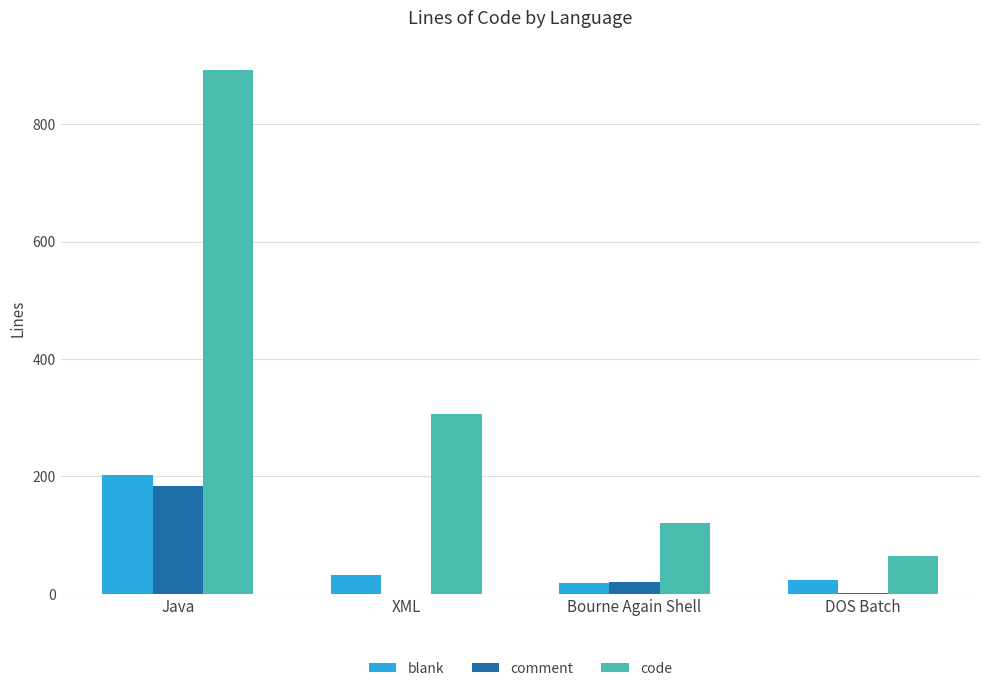

What is the sum of all blank values?

277